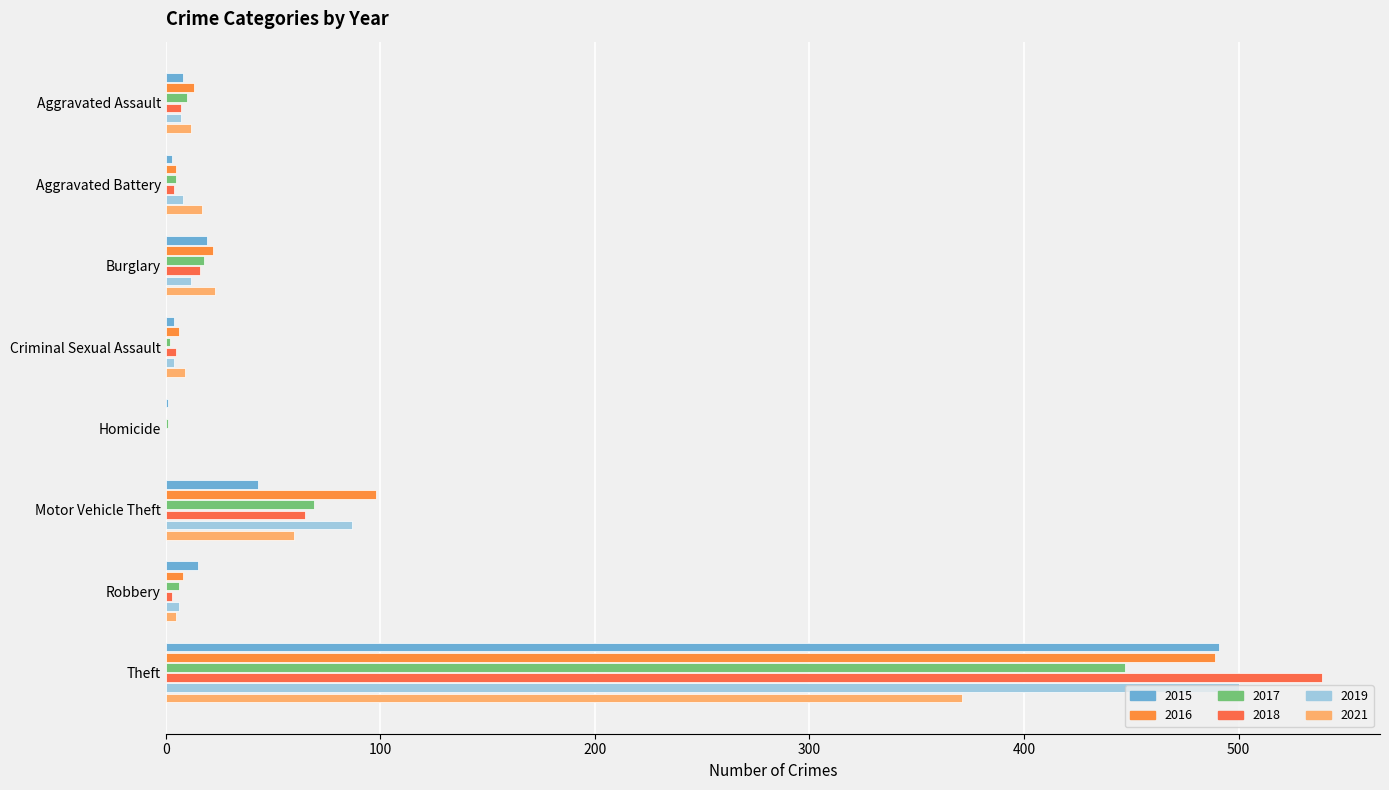

What is the difference between the maximum and minimum values in the 2021 series?

371